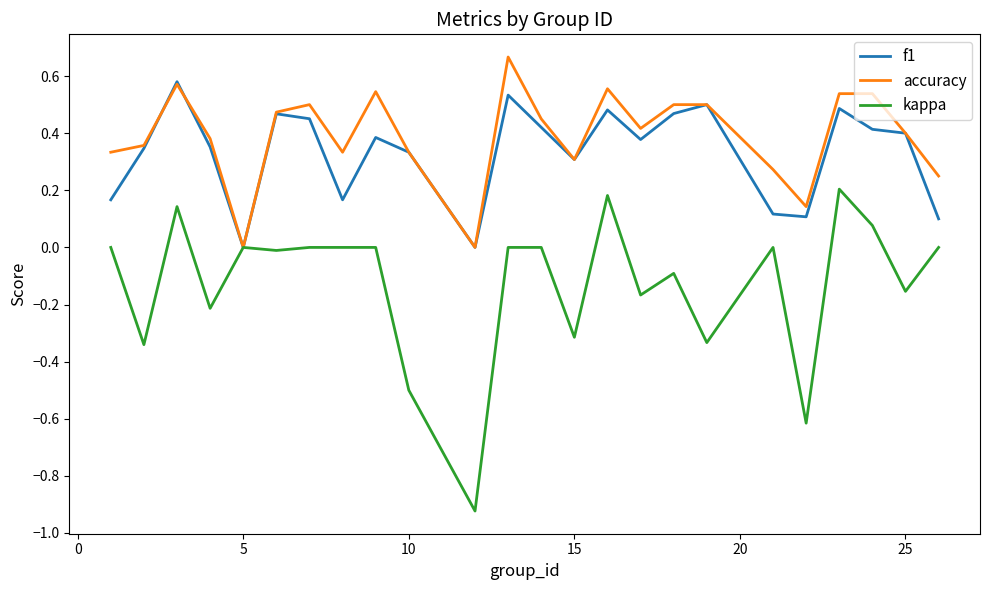

Which series has the widest spread of values?

kappa